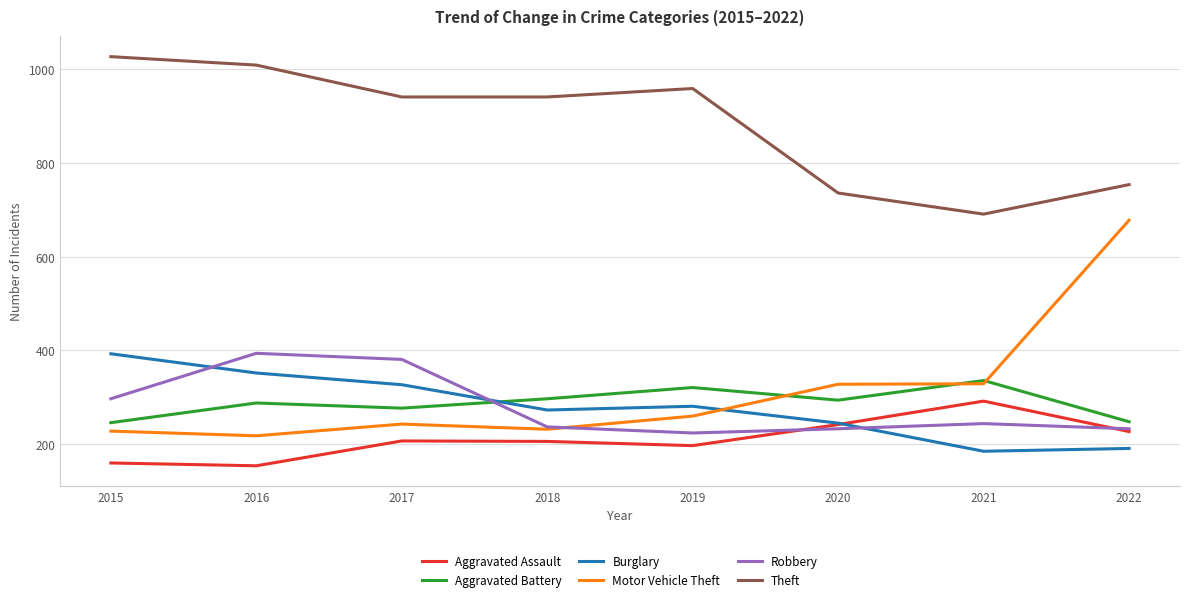

Where is Robbery nearest to the value 309?

2015